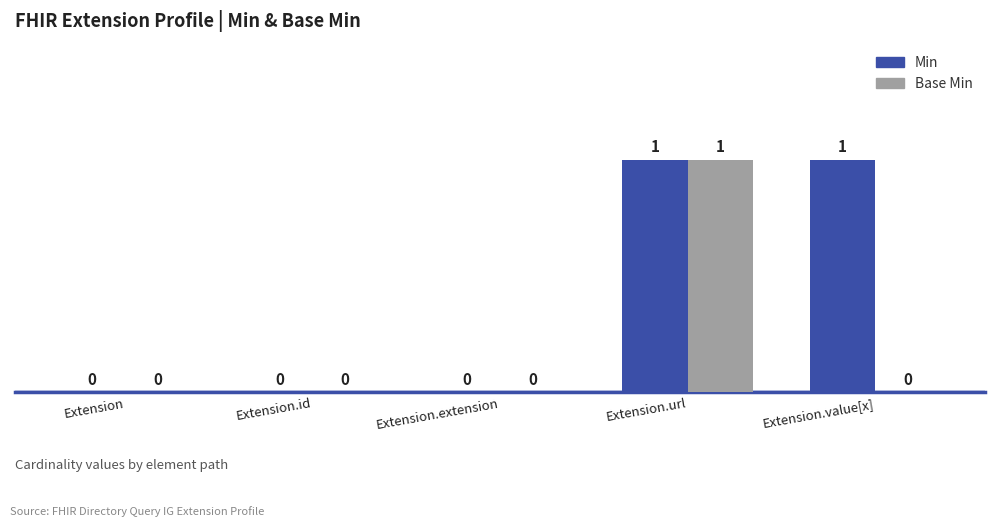

Is the value of Min at Extension.url greater than the value of Base Min at Extension.id?

Yes